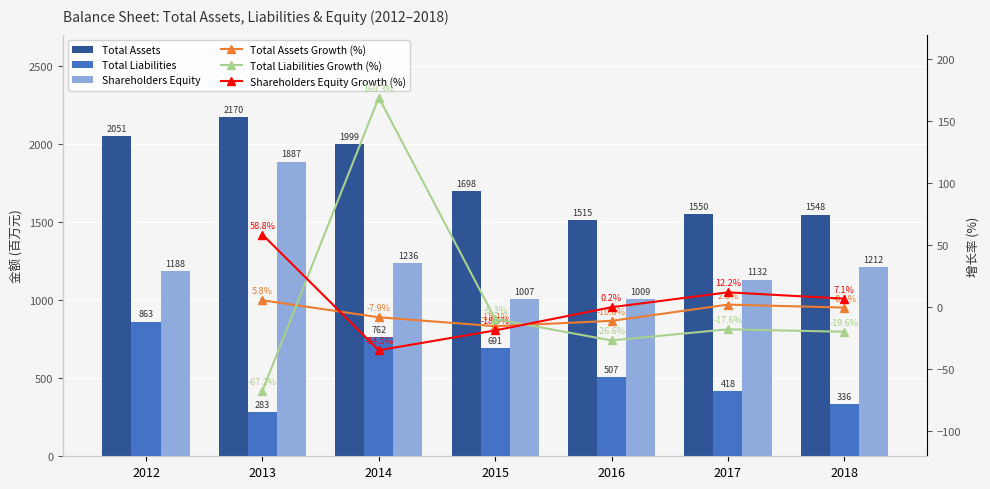

What is the difference between the maximum and minimum values in the Shareholders Equity series?

880